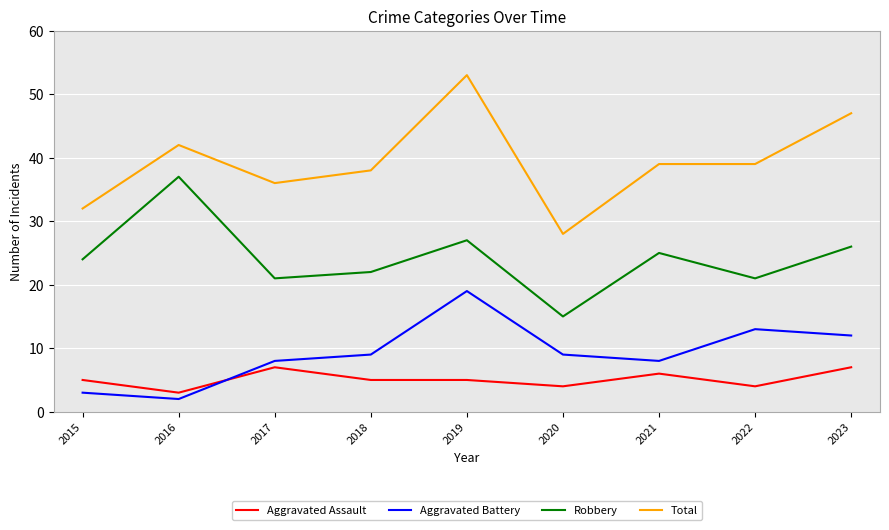

The Aggravated Assault series shows 3 at 2016. True or false?

True